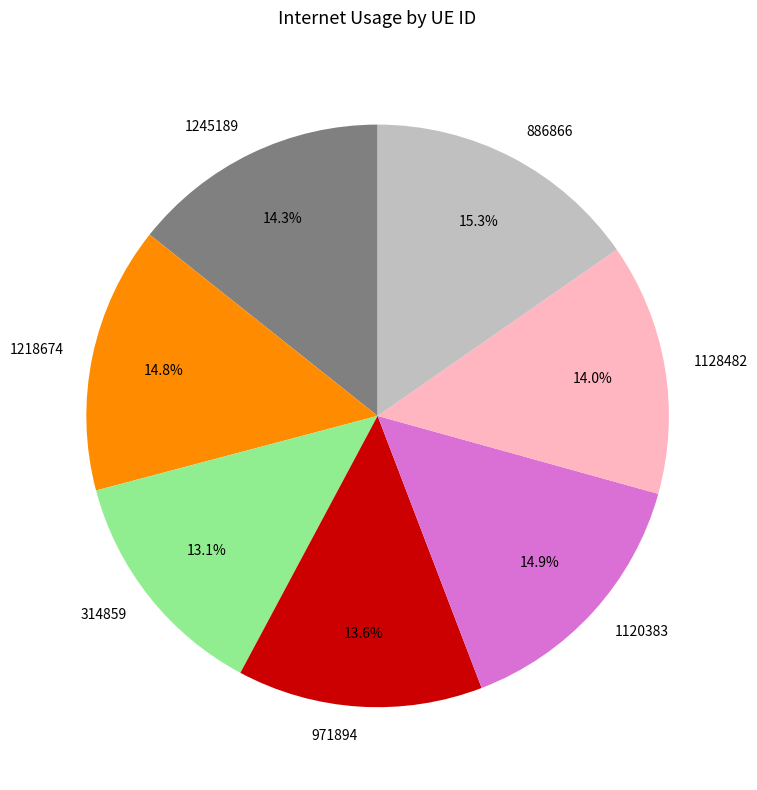

Does 971894 represent more than half of the total?

No